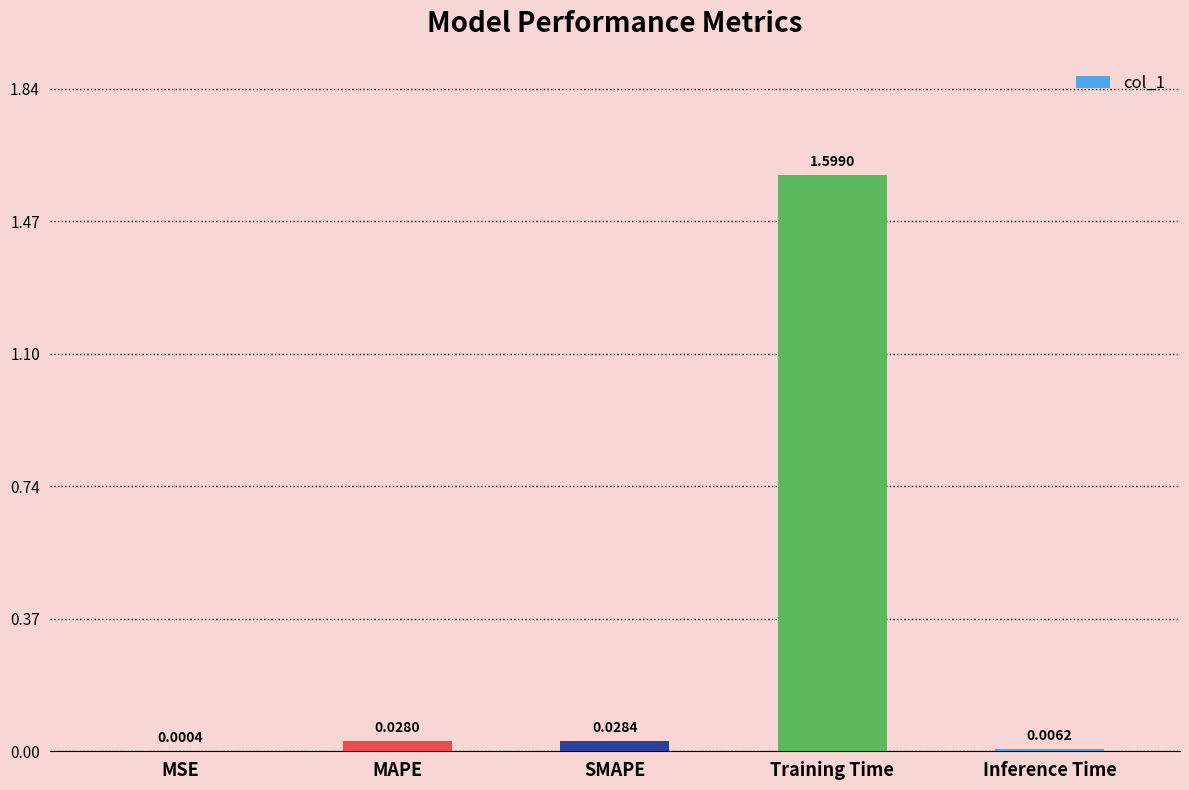

Where is the data nearest to the value 0?

MSE